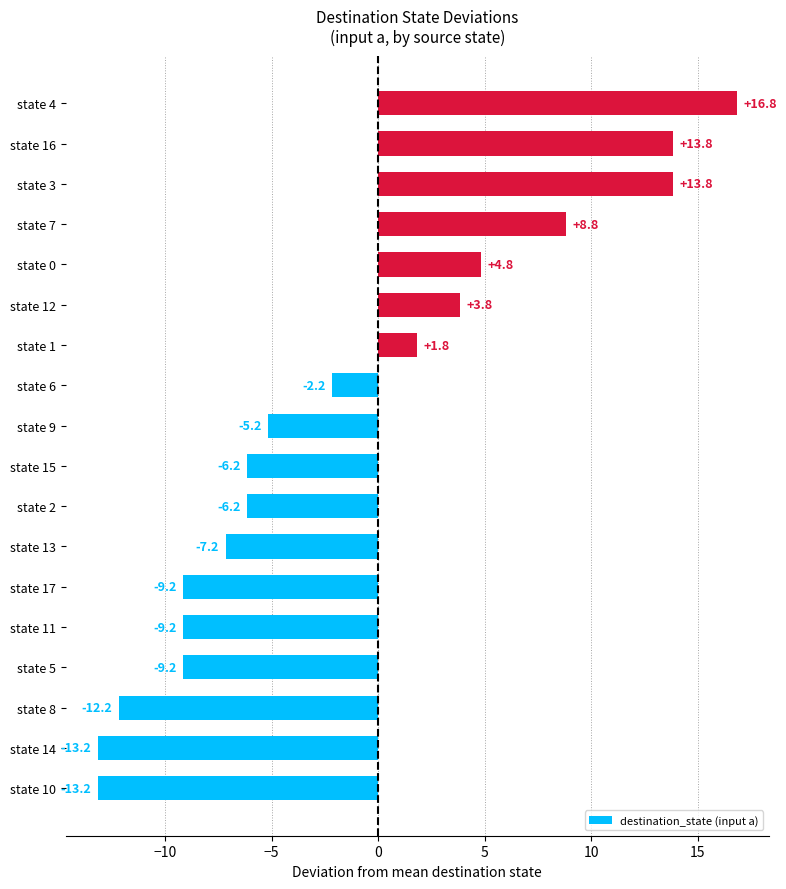

What is the difference between the second highest and second lowest values?

27.0